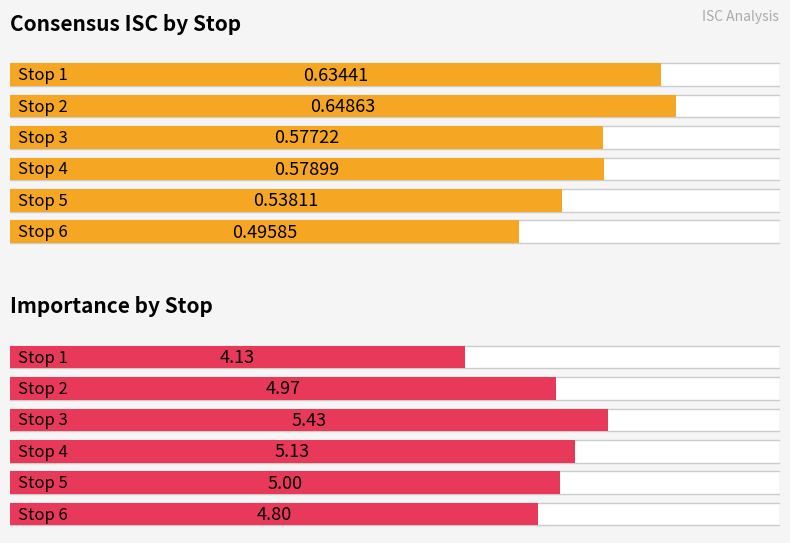

Which has a higher value, 2 or 4?

2